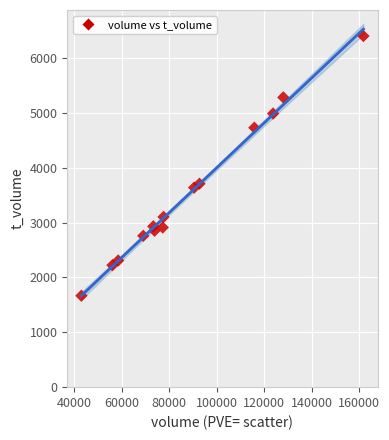

What Y value in the scatter plot is closest to 4034?

3709